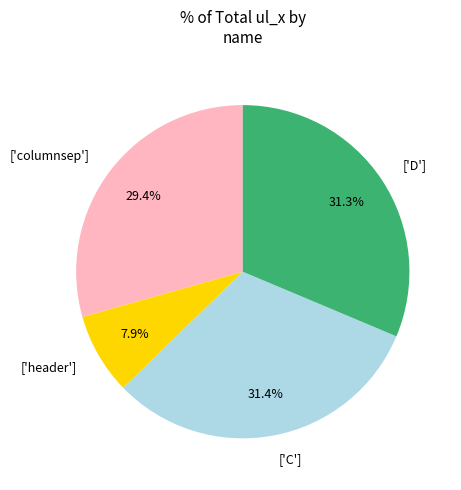

To the nearest percent, what is the average slice percentage?

25%